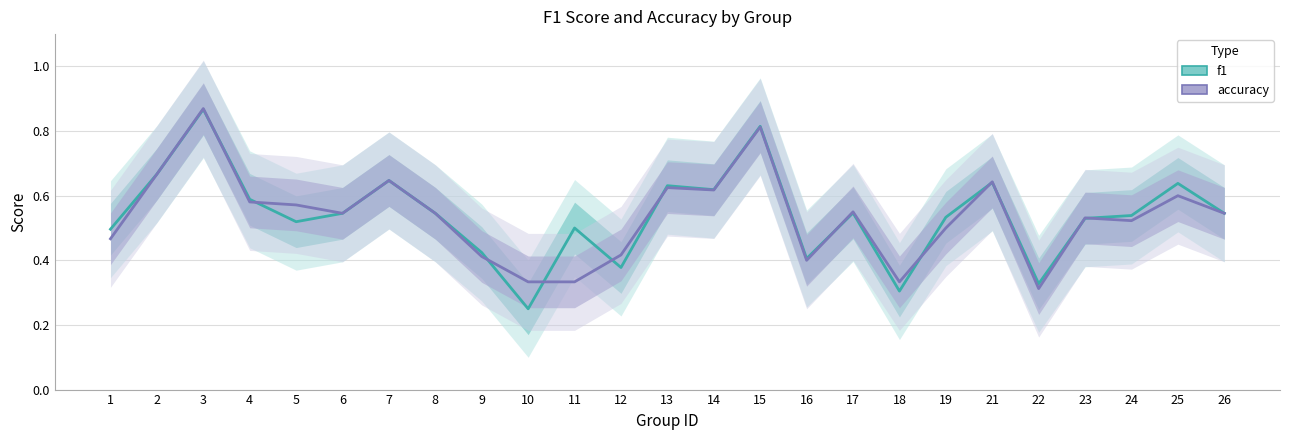

What is the difference between the maximum and minimum values in the f1 series?

0.6